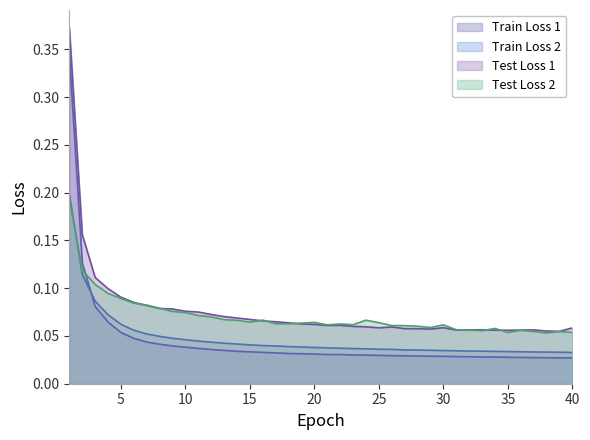

Is the value of Train Loss 1 at 27 greater than the value of Train Loss 2 at 5?

No